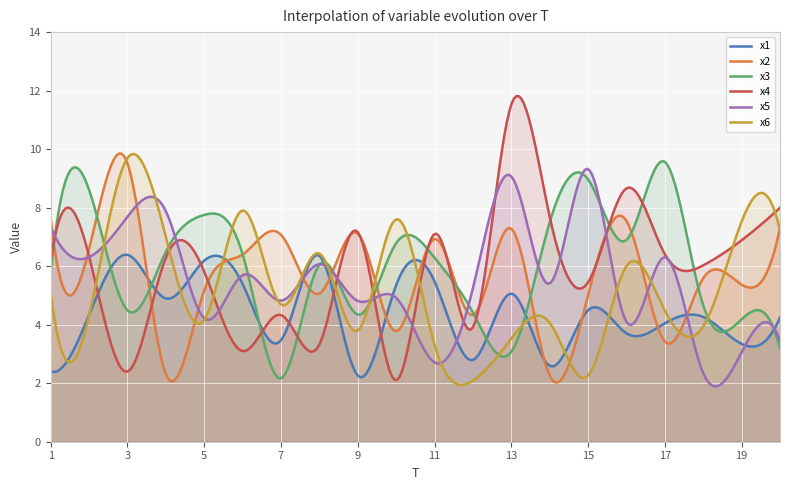

What is the difference between the x4 values at 6 and 7?

1.2